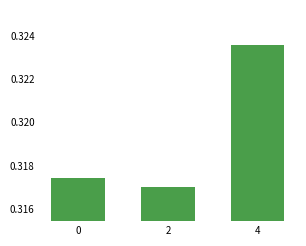

The value at 0 is 0.6. True or false?

False